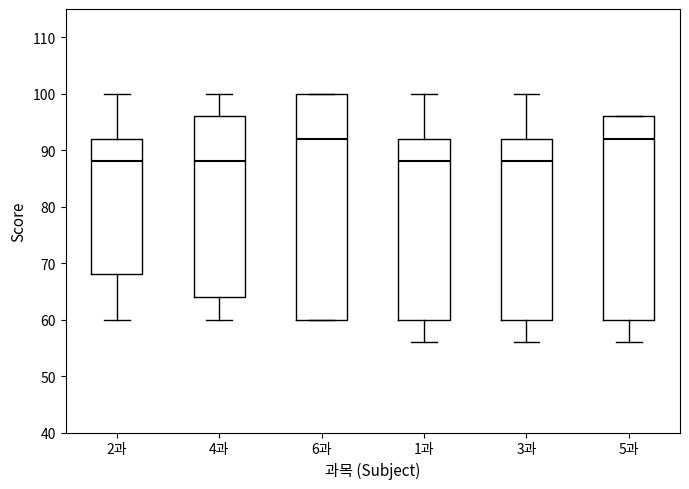

Reading left to right, read every box against the y-axis: the position of its median line, the range the box covers, and the ends of its whiskers. The values are not printed on the chart, so give them approximately, as read against the axis.

2과: median 88, box 68 to 92, whiskers 60 to 100
4과: median 88, box 64 to 96, whiskers 60 to 100
6과: median 92, box 60 to 100, whiskers 60 to 100
1과: median 88, box 60 to 92, whiskers 56 to 100
3과: median 88, box 60 to 92, whiskers 56 to 100
5과: median 92, box 60 to 96, whiskers 56 to 96